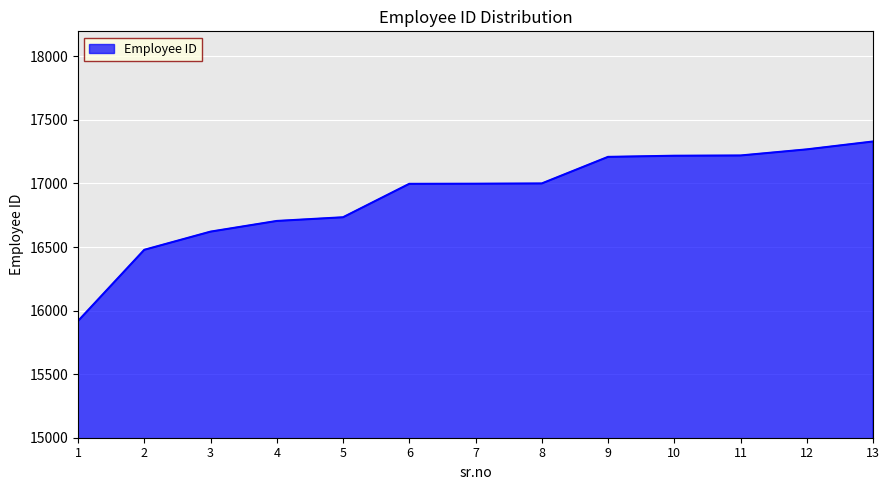

Is it true that the value at 10 is 17218?

True